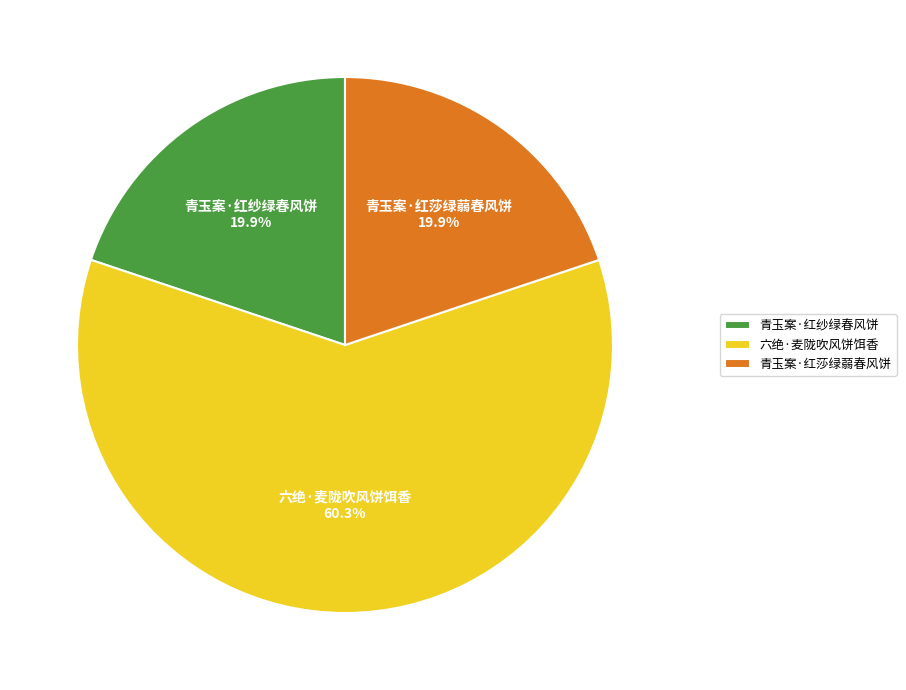

Which has a higher value, 青玉案·红莎绿蒻春风饼 or 六绝·麦陇吹风饼饵香?

六绝·麦陇吹风饼饵香